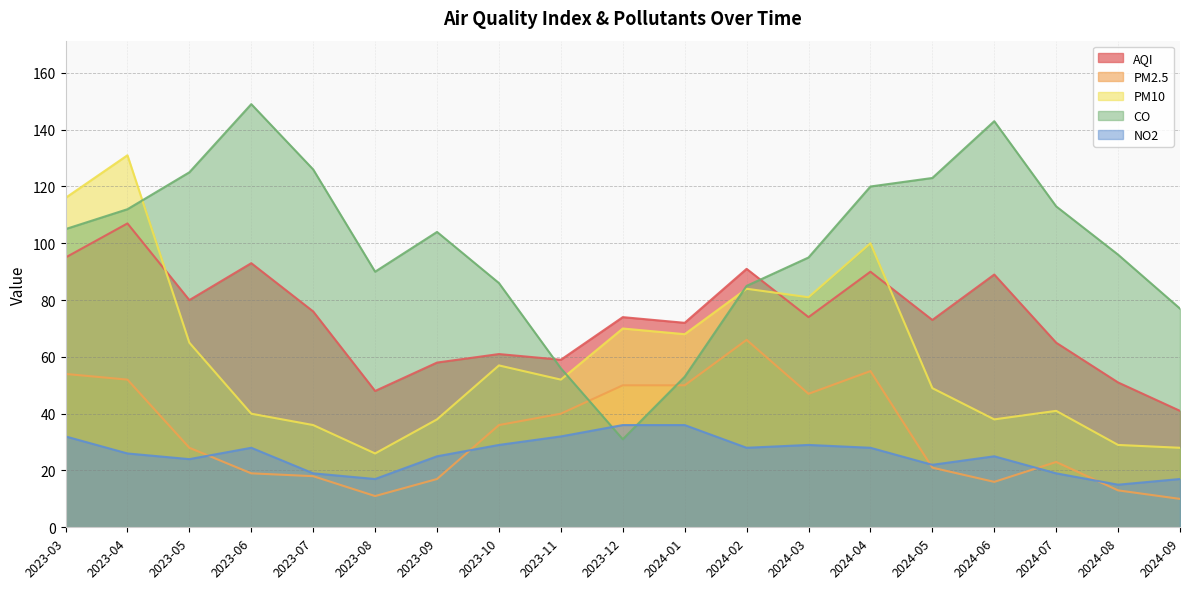

Which series changed the most between 2024-02 and 2024-04?

CO